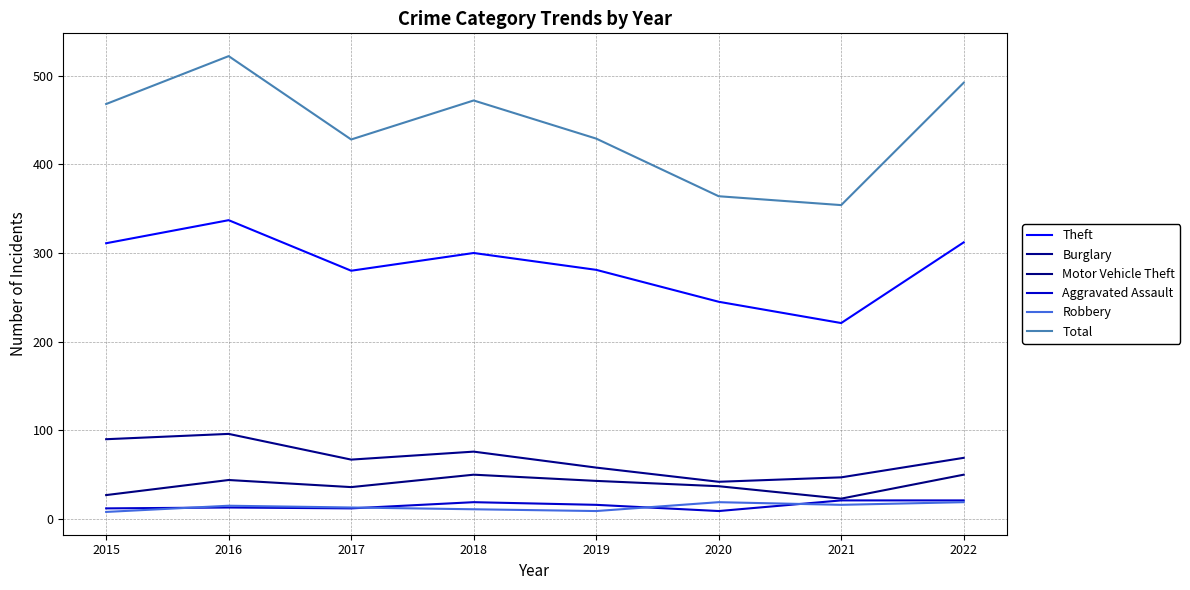

Is this an area chart (filled region under the line)?

No